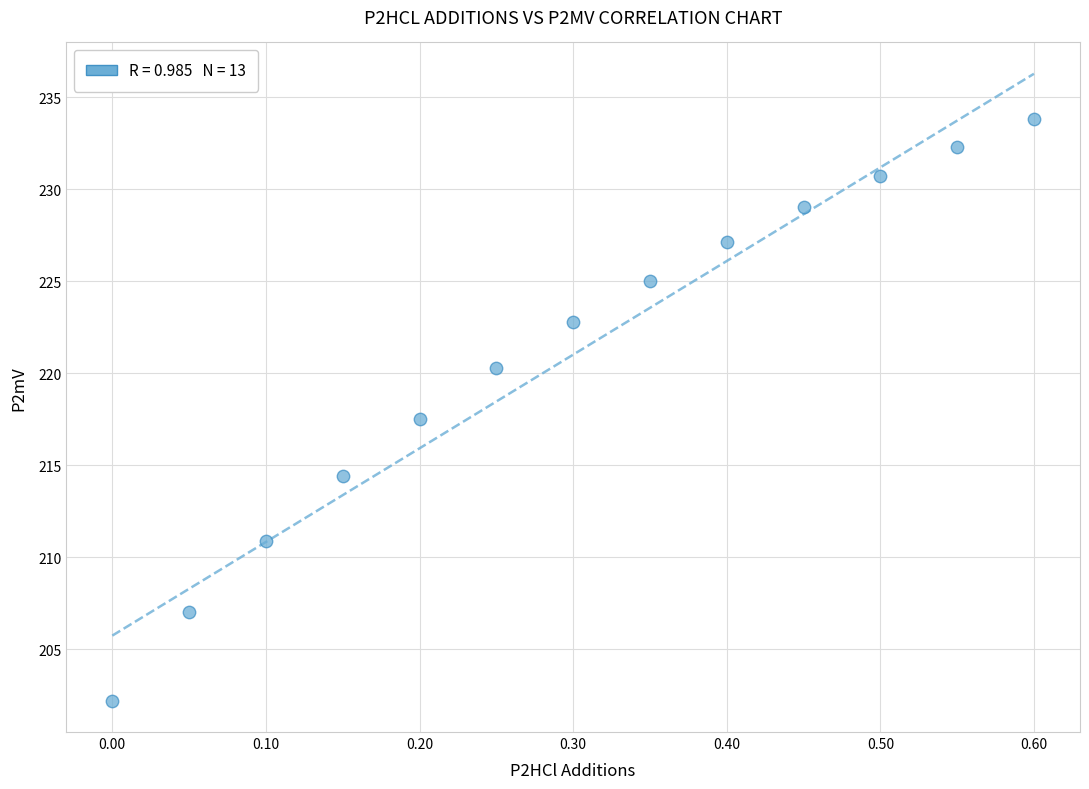

What Y value in the scatter plot is closest to 218?

217.5